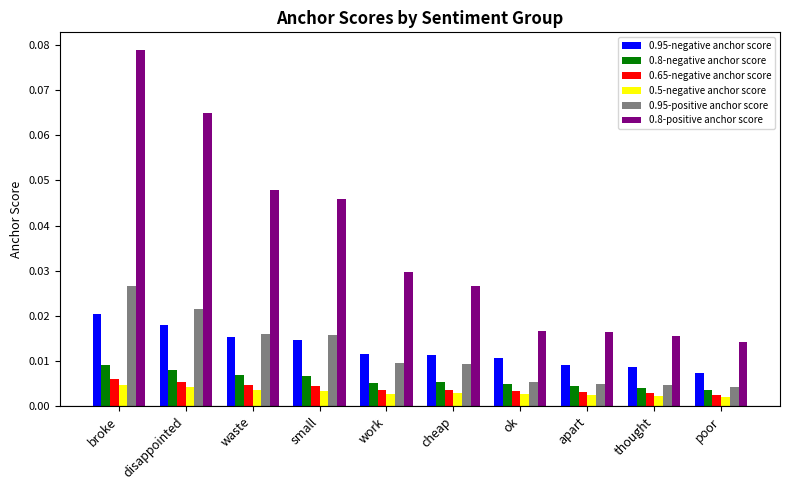

How many bars are there in each group?

6